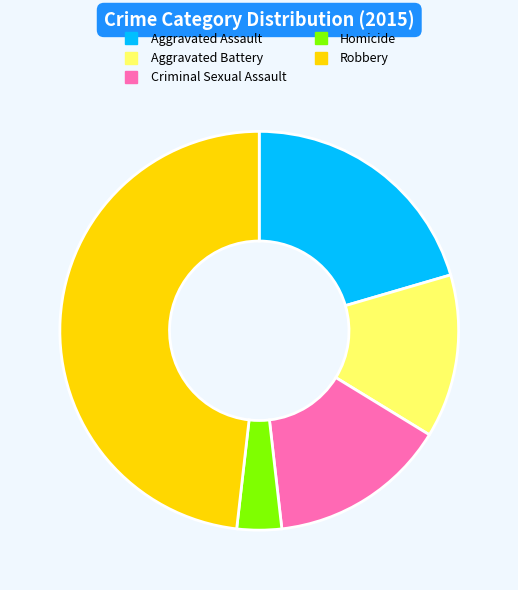

What is the largest slice in the pie chart?

Robbery